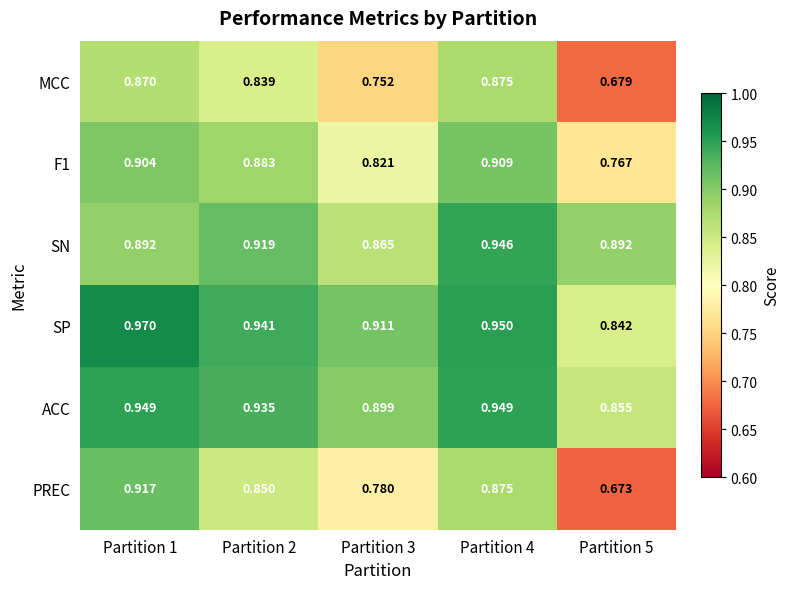

Is the value of SP at Partition 4 greater than the value of SN at Partition 4?

Yes